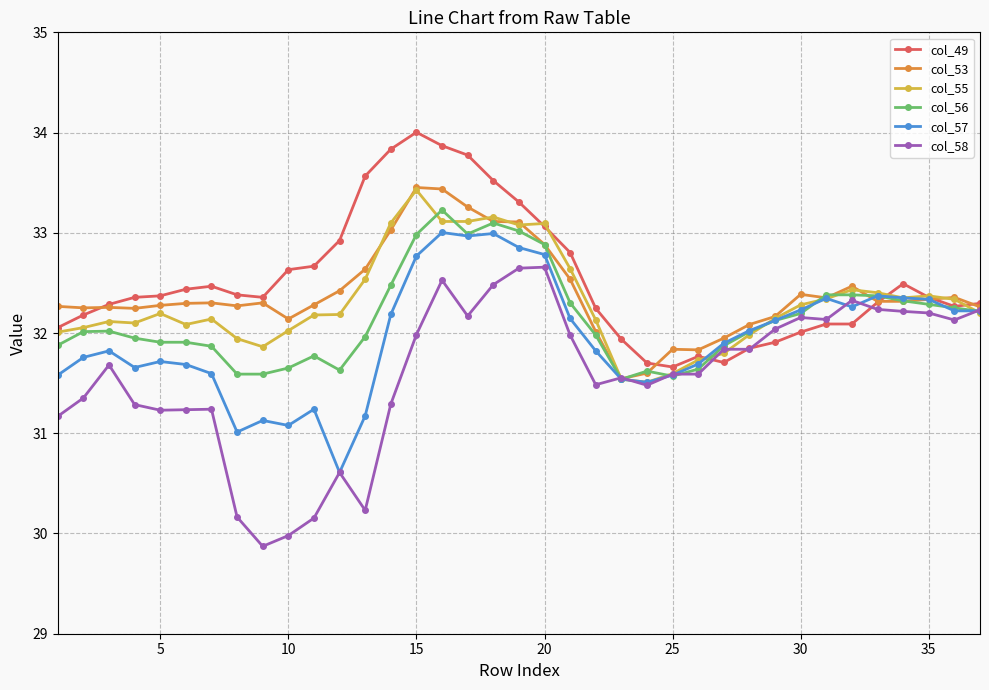

What is the lowest value of the col_49 series?

31.7